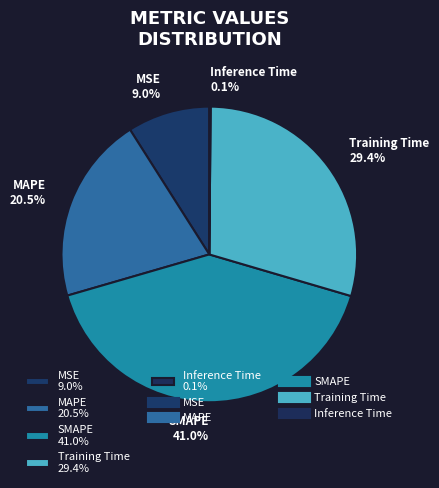

Between MAPE 20.5% and SMAPE 41.0%, which is larger?

SMAPE 41.0%